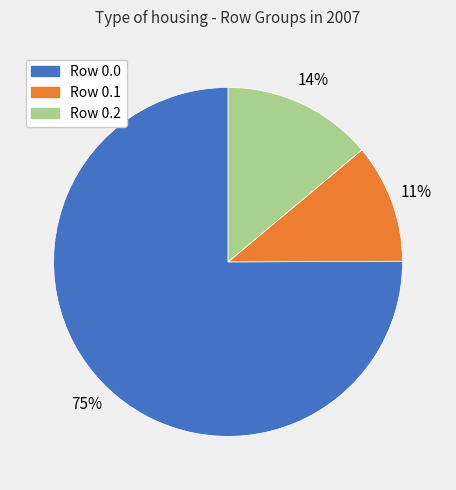

To the nearest percent, what is the difference between the largest and smallest slice percentages?

64%